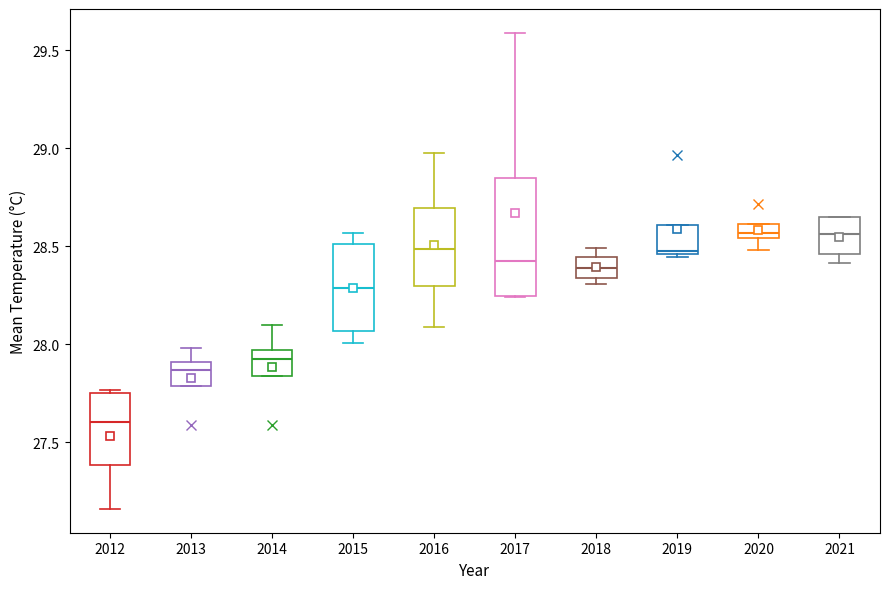

Which box is the tallest, from its lower edge to its upper edge?

2017